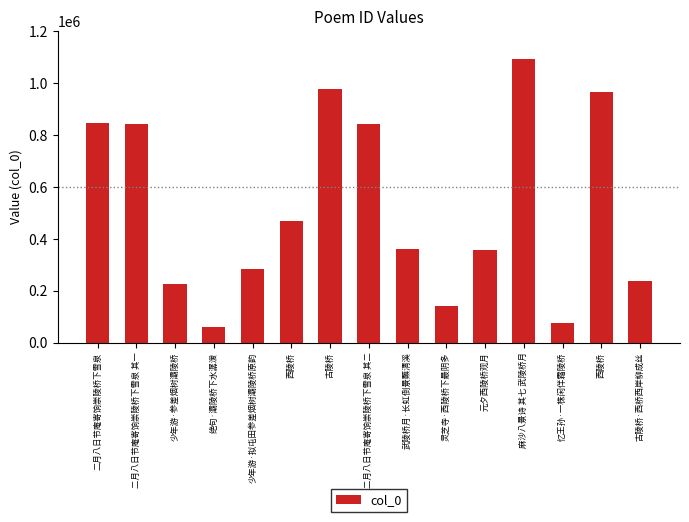

Reading left to right, list all the values displayed in this chart.

二月八日节庵寄饷崇陵桥下雪泉=843987	二月八日节庵寄饷崇陵桥下雪泉 其一=842959	少年游·参差烟树灞陵桥=226359	绝句·灞陵桥下水潺湲=61013	少年游·拟屯田参差烟树灞陵桥原韵=283456	西陵桥=469135	古陵桥=977101	二月八日节庵寄饷崇陵桥下雪泉 其二=842960	武陵桥月·长虹倒景蘸清溪=360883	灵芝寺·西陵桥下最阴多=140606	元夕西陵桥观月=356244	麻沙八景诗 其七 武陵桥月=1092219	忆王孙·一株闲伴霜陵桥=74718	西陵桥=964805	古陵桥·西桥西岸柳成丝=238197